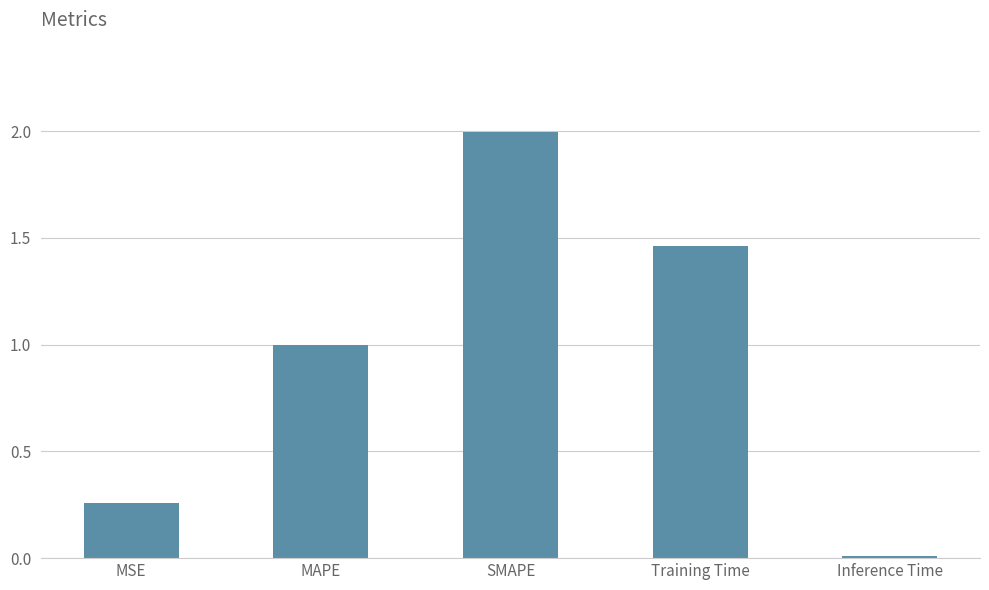

Rank the categories by value from highest to lowest.

SMAPE, Training Time, MAPE, MSE, Inference Time